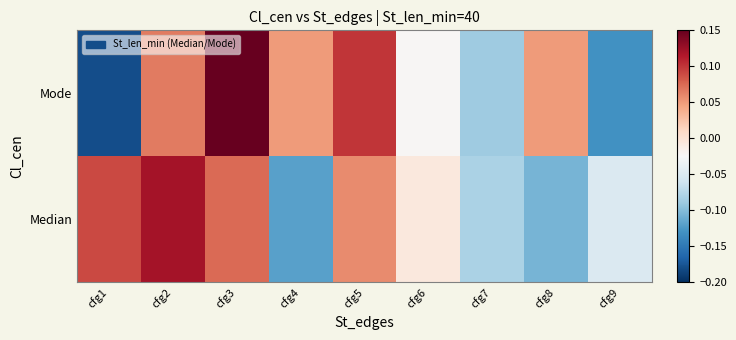

Reading left to right, list all the values displayed in this chart.

Mode: cfg1=-0.2	cfg2=0.1	cfg3=0.1	cfg4=0.0	cfg5=0.1	cfg6=-0.0	cfg7=-0.1	cfg8=0.1	cfg9=-0.1
Median: cfg1=0.1	cfg2=0.1	cfg3=0.1	cfg4=-0.1	cfg5=0.1	cfg6=-0.0	cfg7=-0.1	cfg8=-0.1	cfg9=-0.1